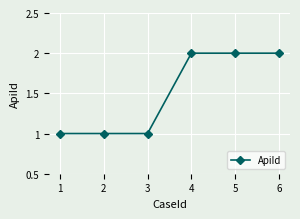

The value at 5 is 3. True or false?

False